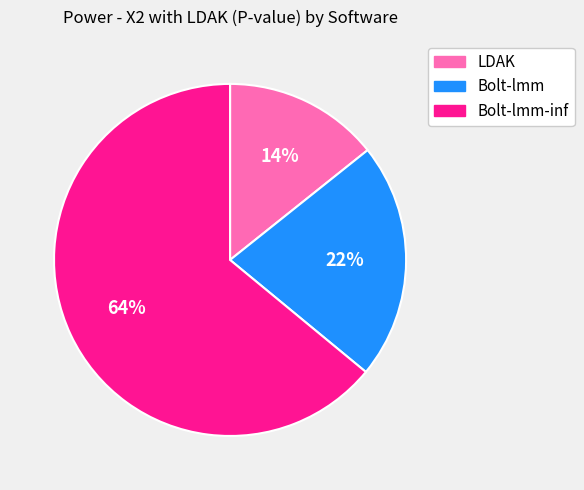

The LDAK slice represents 14% of the pie. True or false?

True